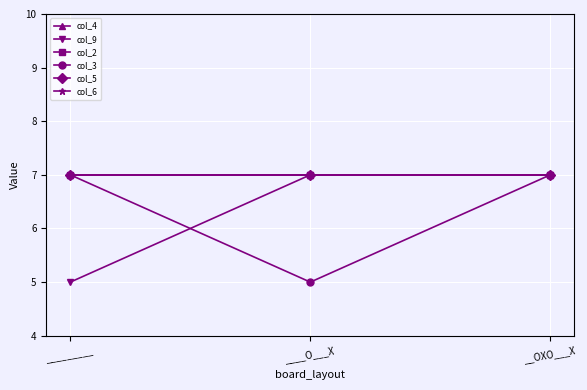

Is this an area chart (filled region under the line)?

No